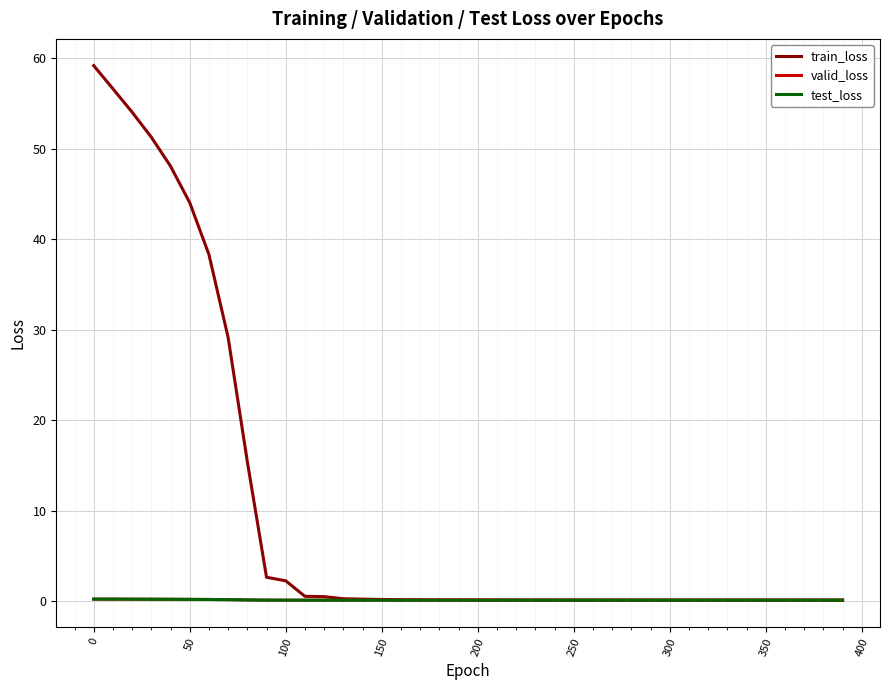

What is the maximum value for train_loss?

59.2